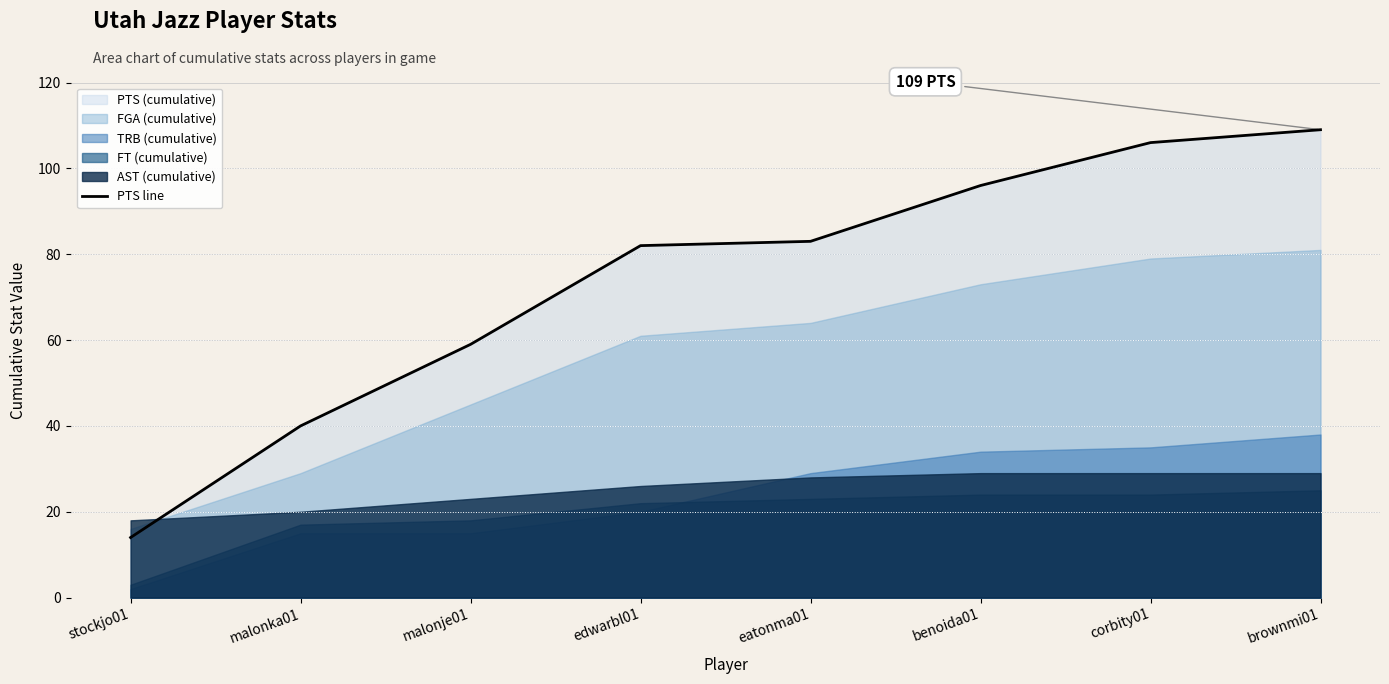

Between malonka01 and stockjo01, which is larger?

malonka01